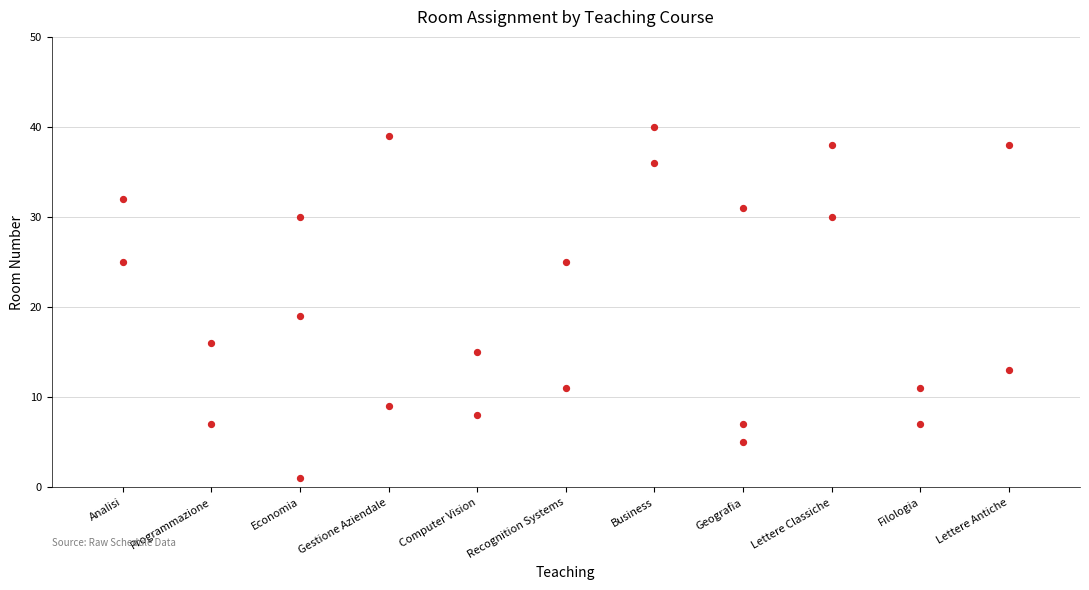

What Y value in the scatter plot is closest to 20?

19